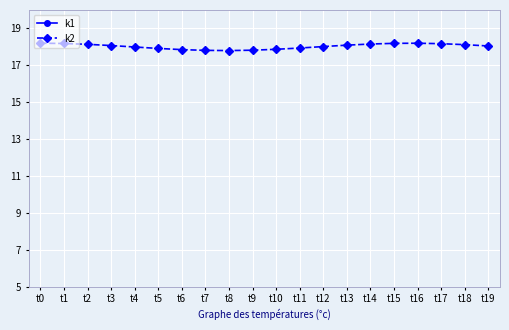

What is the value of the k2 point at the 11th from the left?

17.9